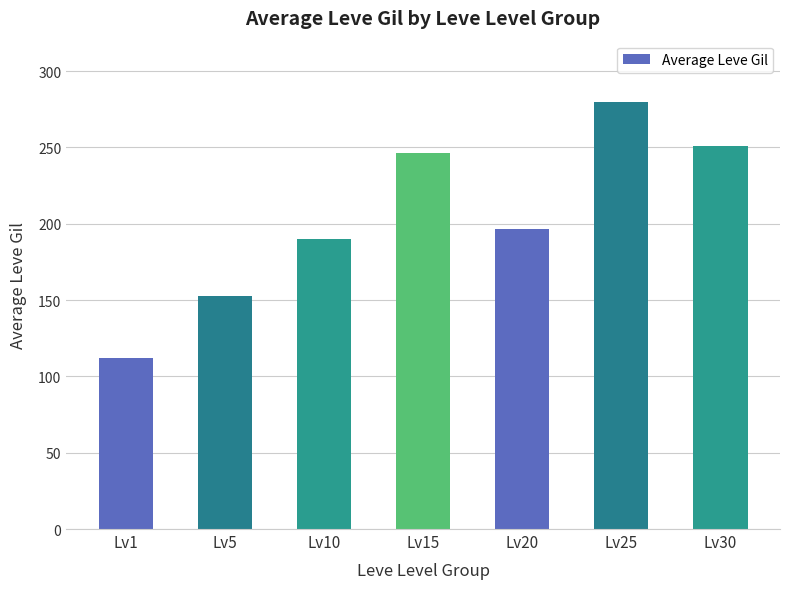

At which category does the chart reach its minimum across all series?

Lv1